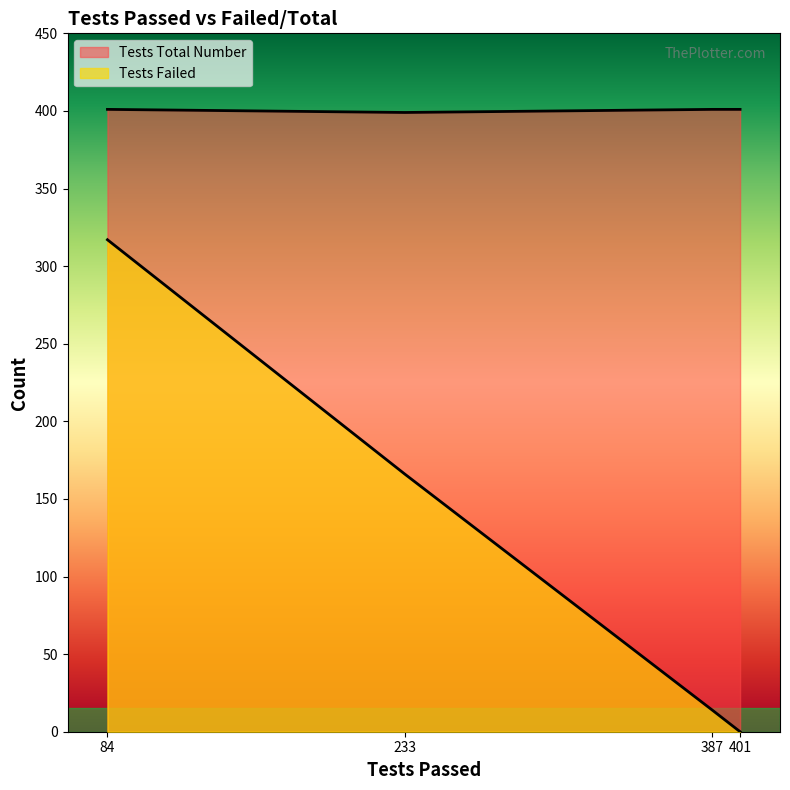

How many lines are shown in the chart?

2